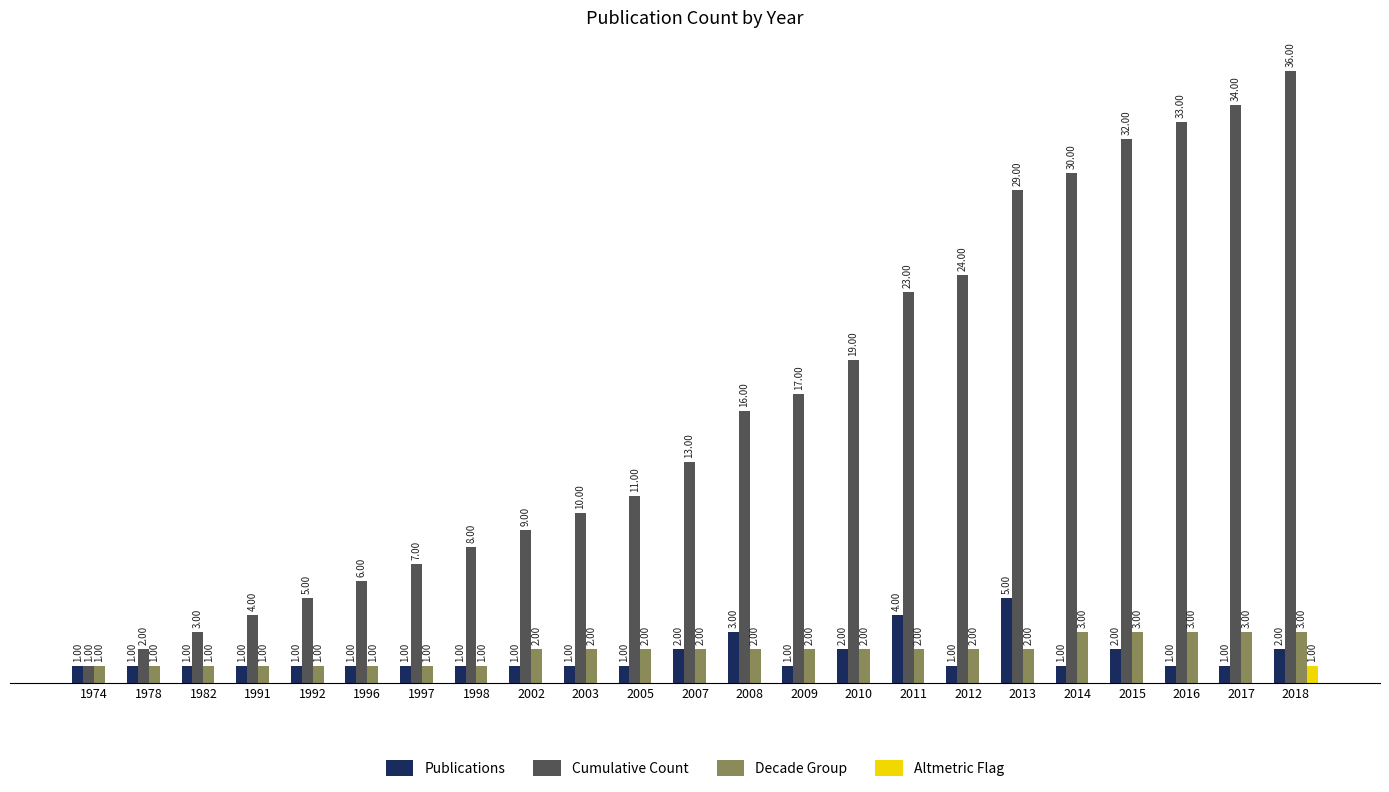

Are the bars grouped side by side (vs. stacked)?

Yes